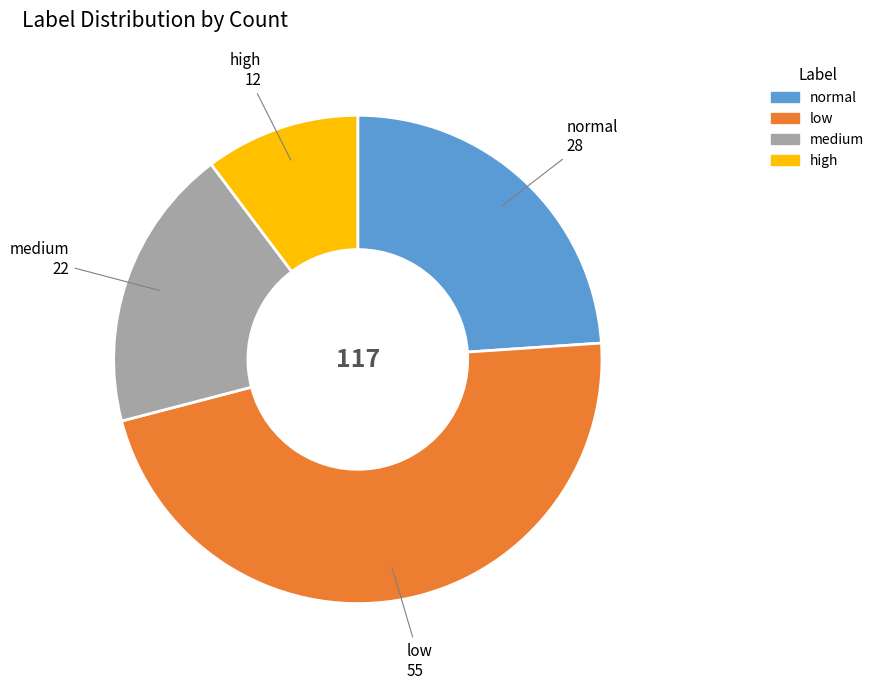

Do low and normal together represent more than half of the pie?

Yes